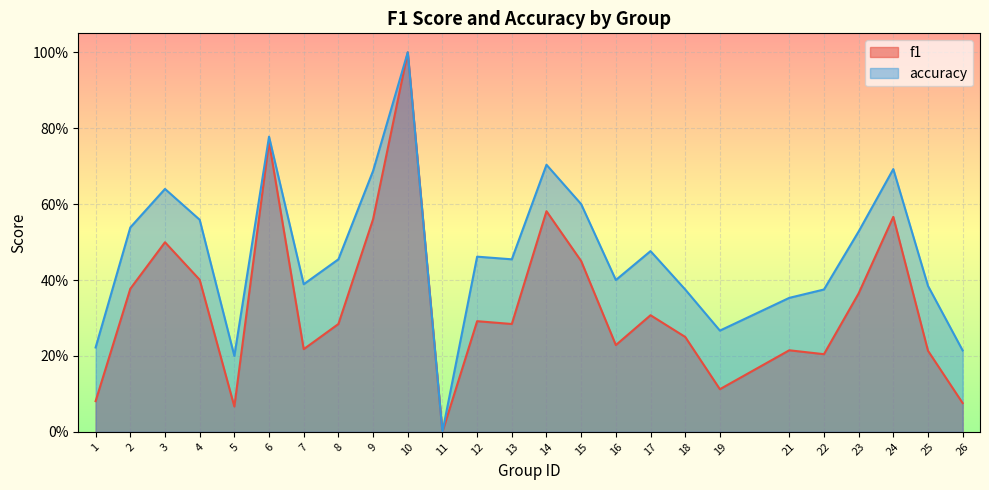

The f1 series shows 0.2 at 22. True or false?

True